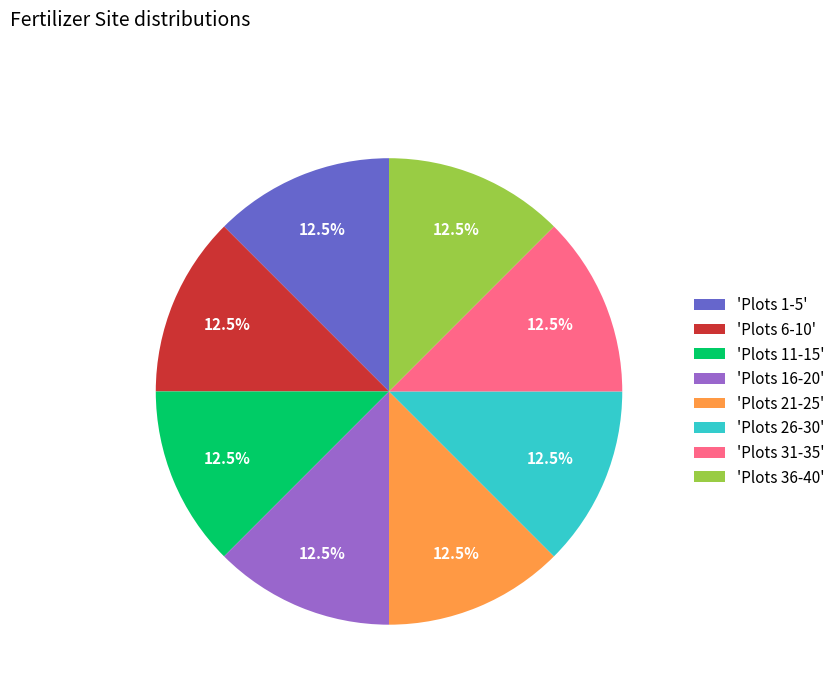

Does any single category account for the majority?

No